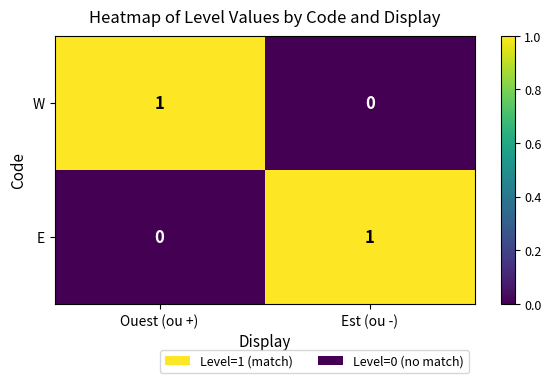

At which label does E reach its minimum?

Ouest (ou +)